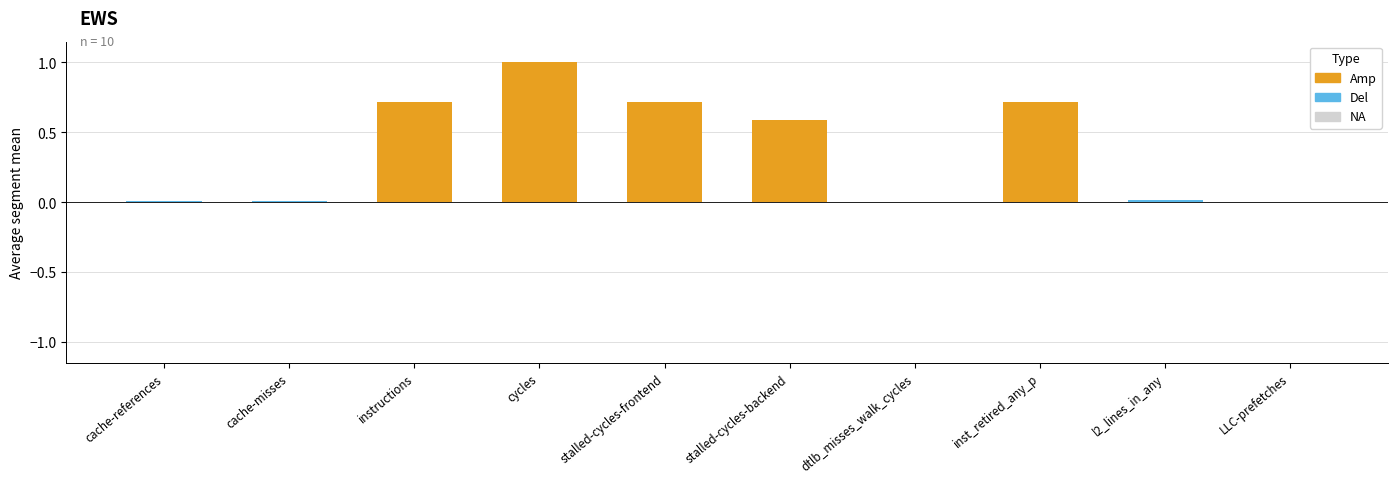

Reading right to left, what are all the values shown in this chart?

Amp: LLC-prefetches=0.0	l2_lines_in_any=0.0	inst_retired_any_p=0.7	dtlb_misses_walk_cycles=0.0	stalled-cycles-backend=0.6	stalled-cycles-frontend=0.7	cycles=1.0	instructions=0.7	cache-misses=0.0	cache-references=0.0
Del: LLC-prefetches=0.0	l2_lines_in_any=0.0	inst_retired_any_p=0.0	dtlb_misses_walk_cycles=0.0	stalled-cycles-backend=0.0	stalled-cycles-frontend=0.0	cycles=0.0	instructions=0.0	cache-misses=0.0	cache-references=0.0